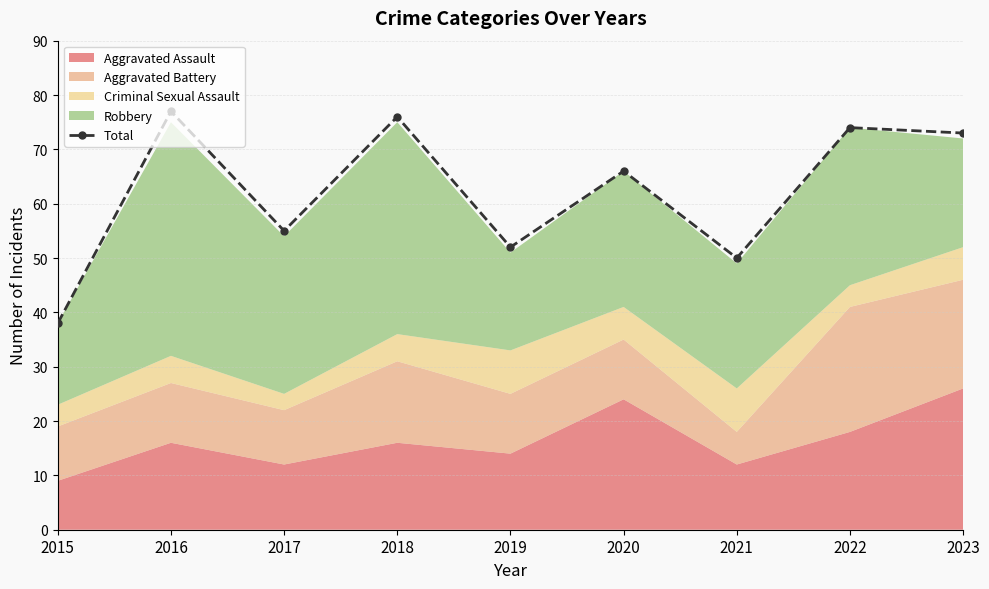

What is the change in value from 2016 to 2017?

-22